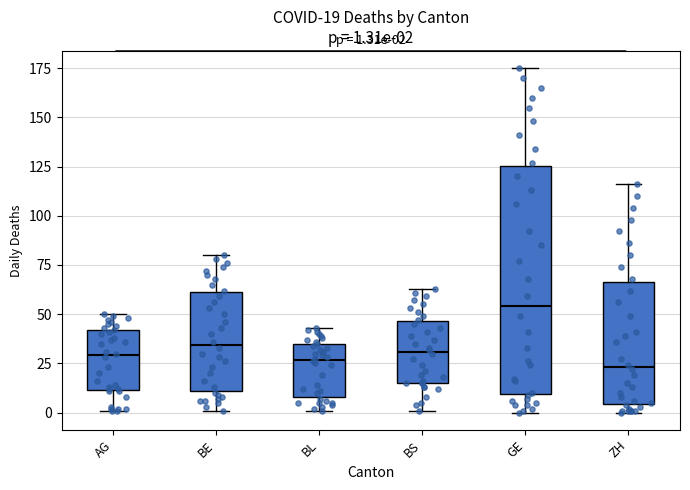

Which box is the tallest, from its lower edge to its upper edge?

GE